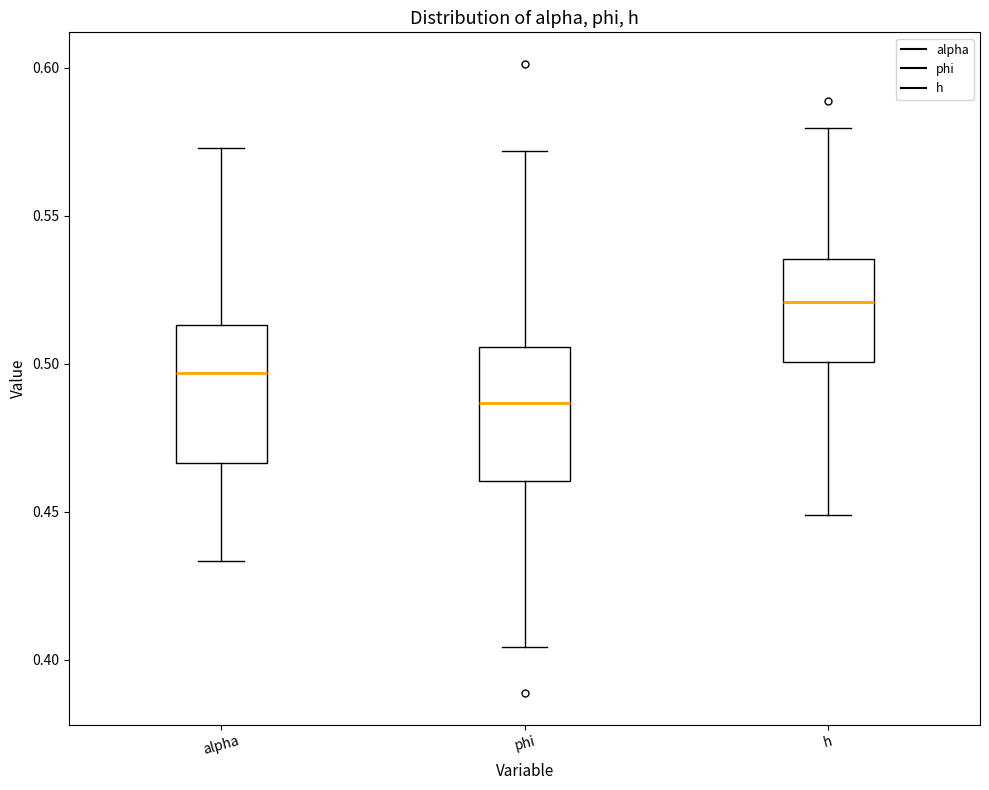

Where does the median line of the box for phi sit on the y-axis? The values are not printed on the chart, so give them approximately, as read against the axis.

0.485